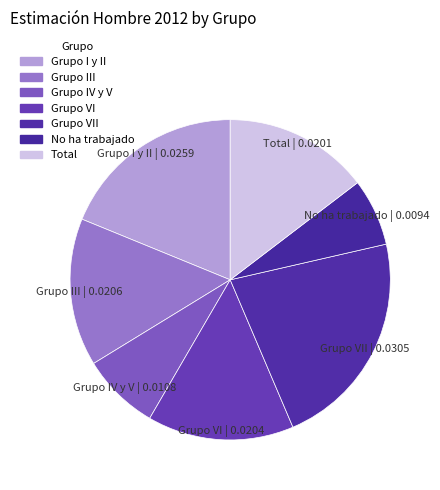

Count the number of slices in the pie.

7